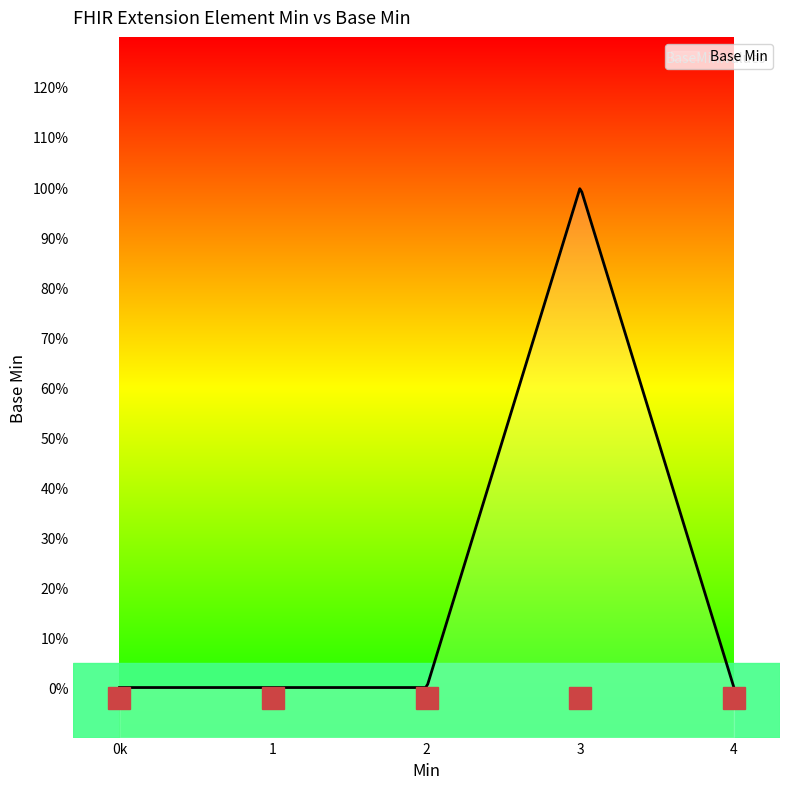

True or false: the data has more than 0 interior local peaks.

True